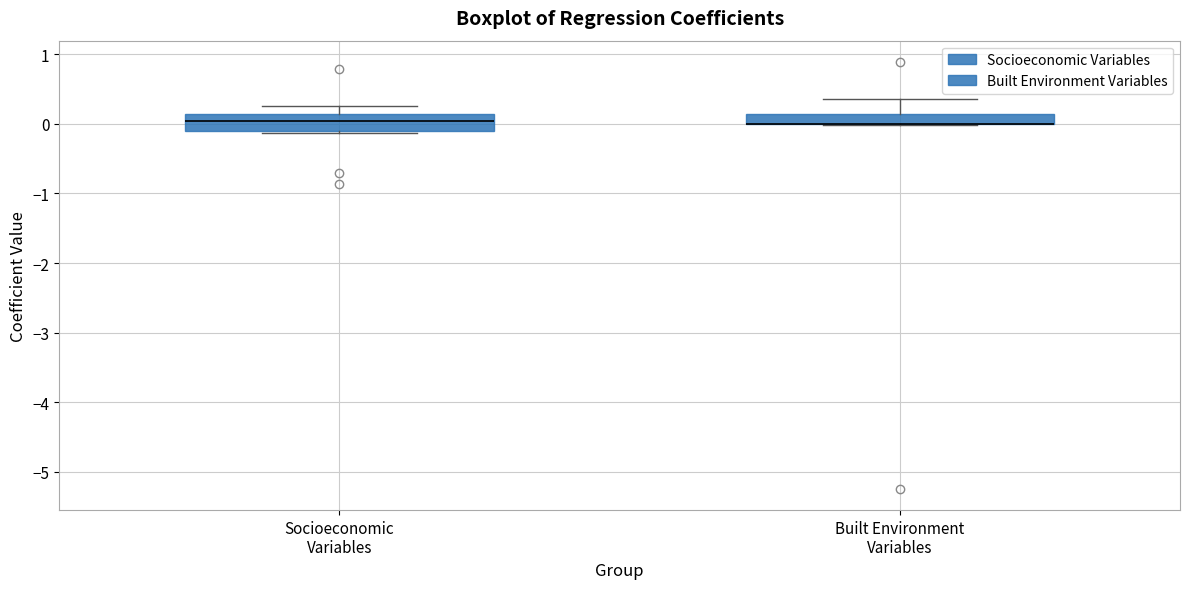

Reading left to right, transcribe this box plot: for each box, give where its median line is, the range the box spans, and where its two whiskers end, as read against the y-axis. The values are not printed on the chart, so give them approximately, as read against the axis.

Socioeconomic Variables: median 0.0, box -0.1 to 0.1, whiskers -0.1 (just below the box's lower edge) to 0.3
Built Environment Variables: median 0.0 (drawn on the box's lower edge), box 0.0 to 0.1, whiskers 0.0 to 0.4